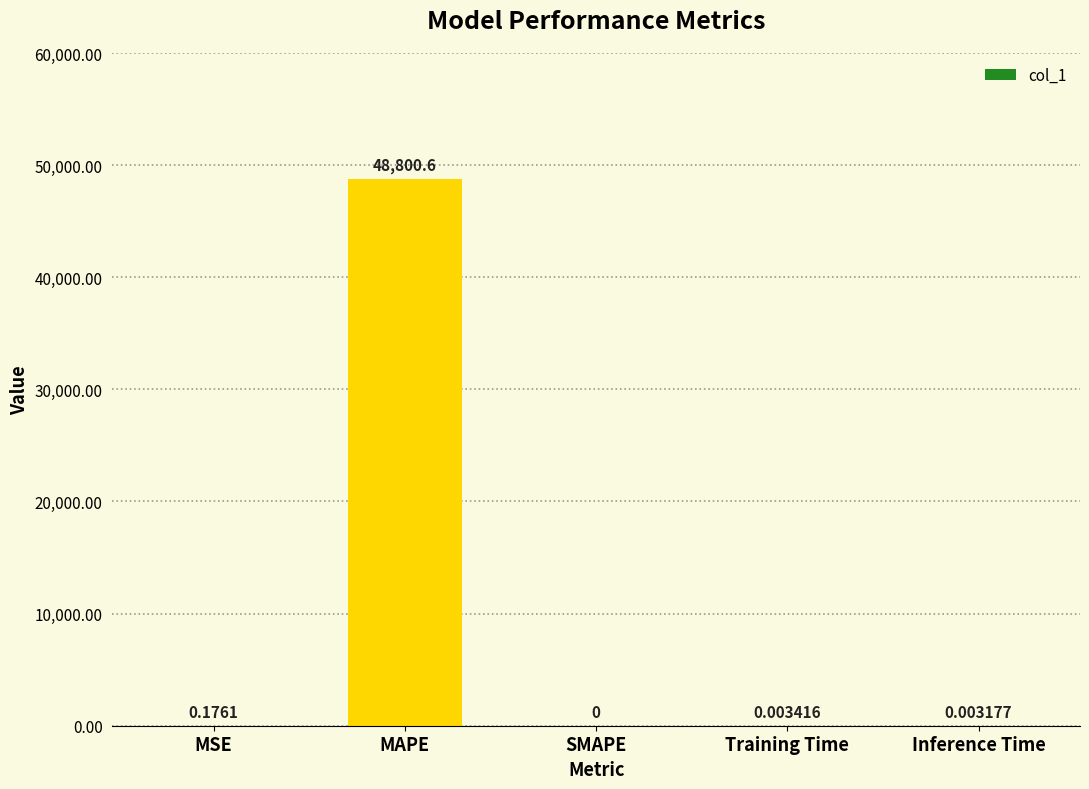

What is the sum of all values?

48800.8